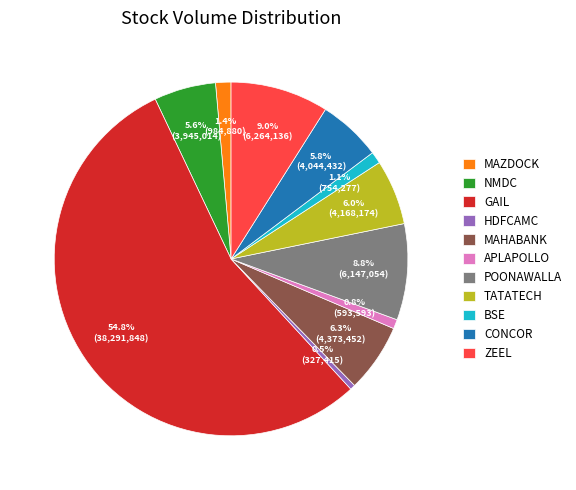

The ZEEL slice represents 9% of the pie. True or false?

True